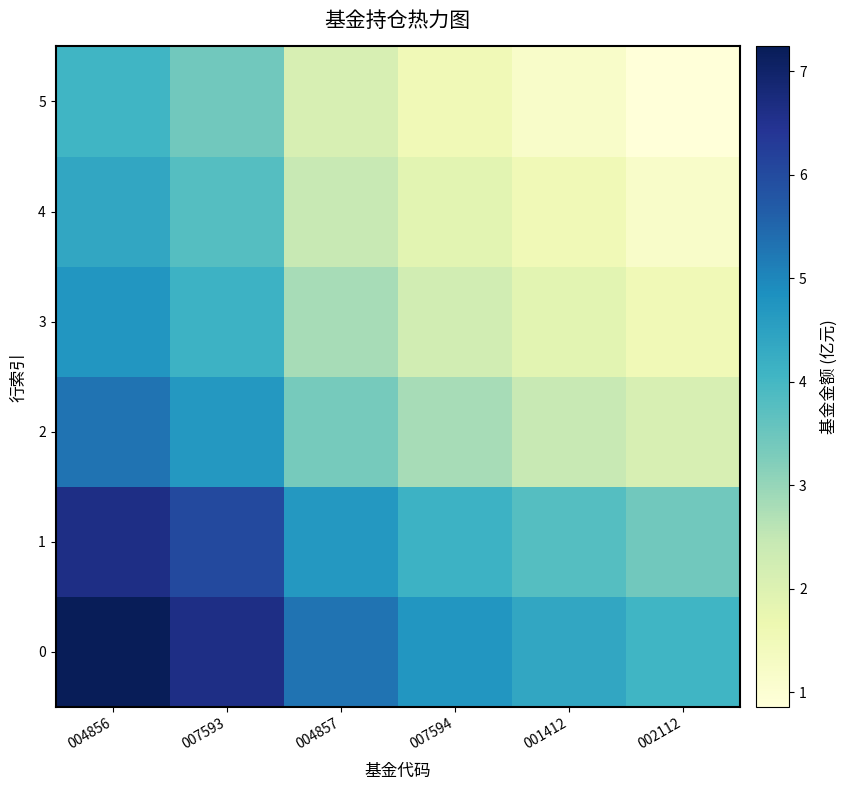

Between 001412 and 007593, which is larger?

007593